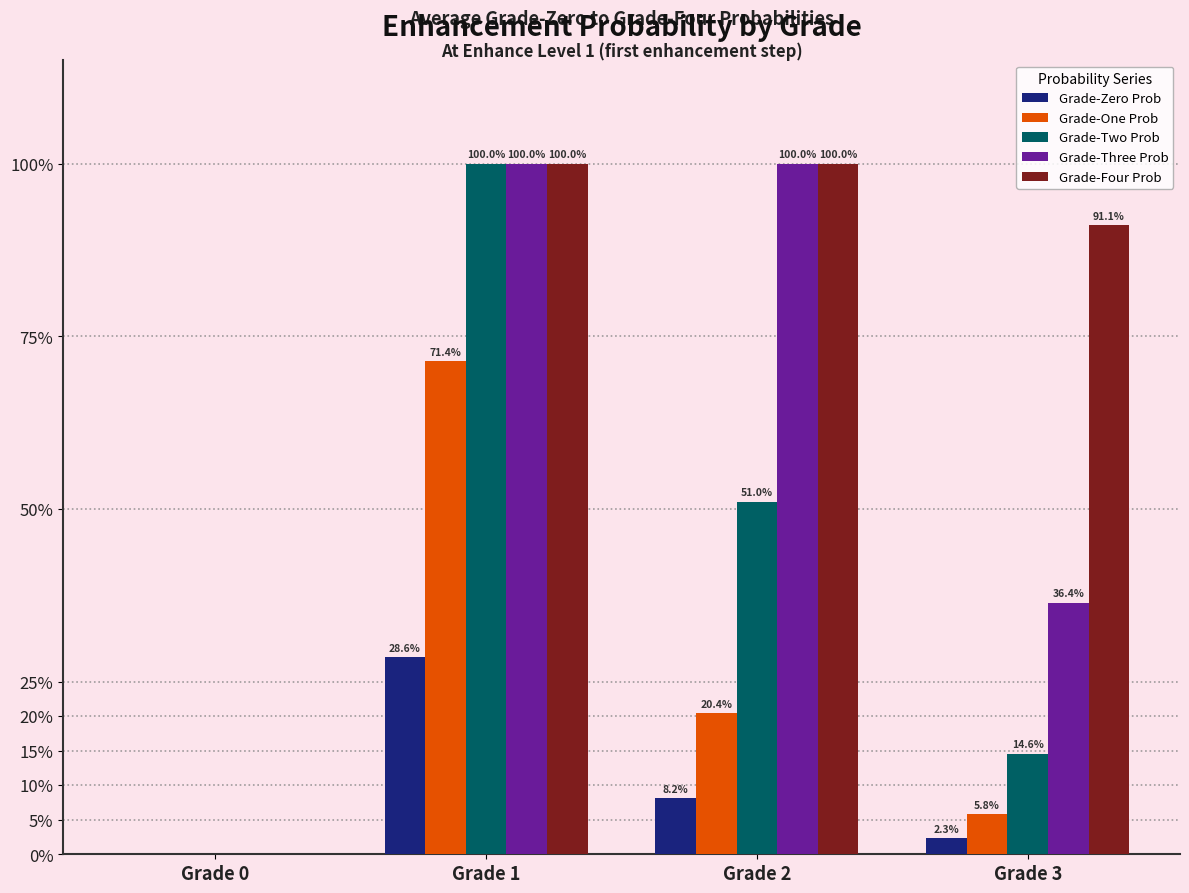

What are all the series names shown in the legend?

Grade-Zero Prob, Grade-One Prob, Grade-Two Prob, Grade-Three Prob, Grade-Four Prob